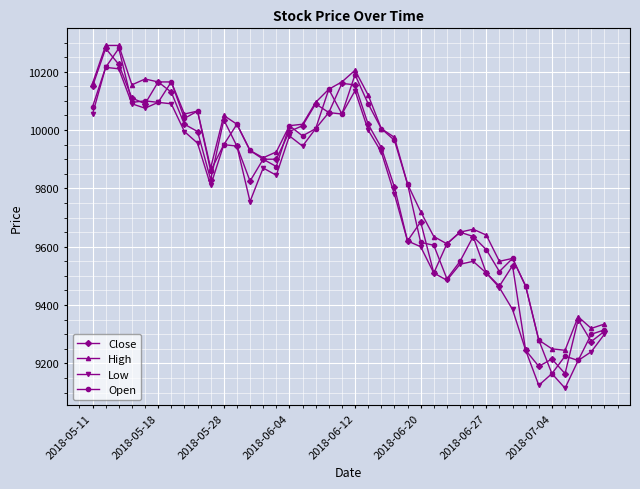

What is the minimum value for Close?

9165